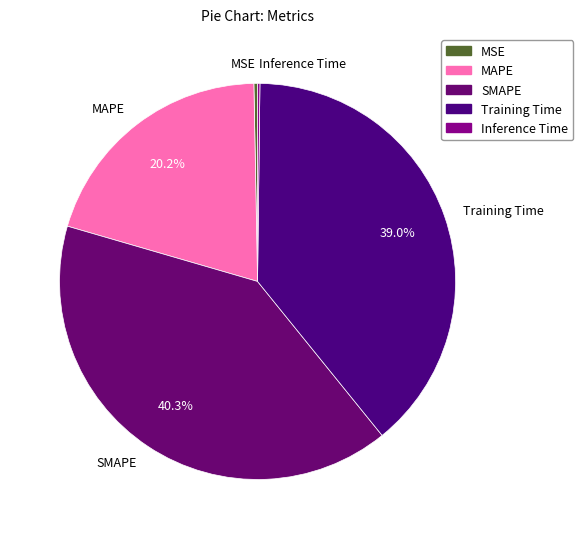

What is the largest slice in the pie chart?

SMAPE